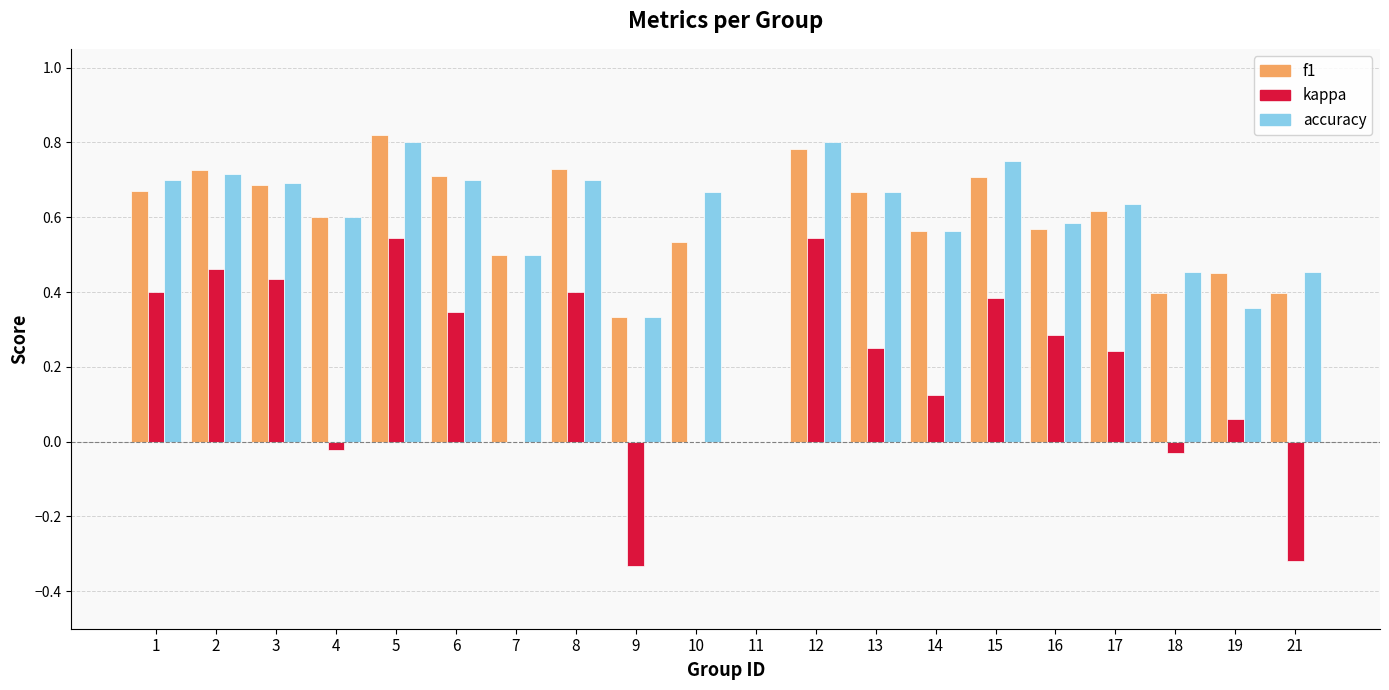

How many values in f1 are above zero?

19